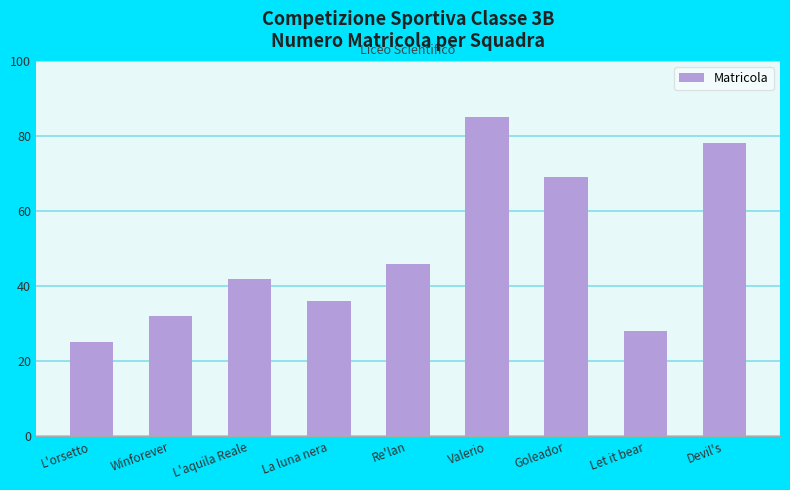

What is the difference between the maximum and minimum values?

60